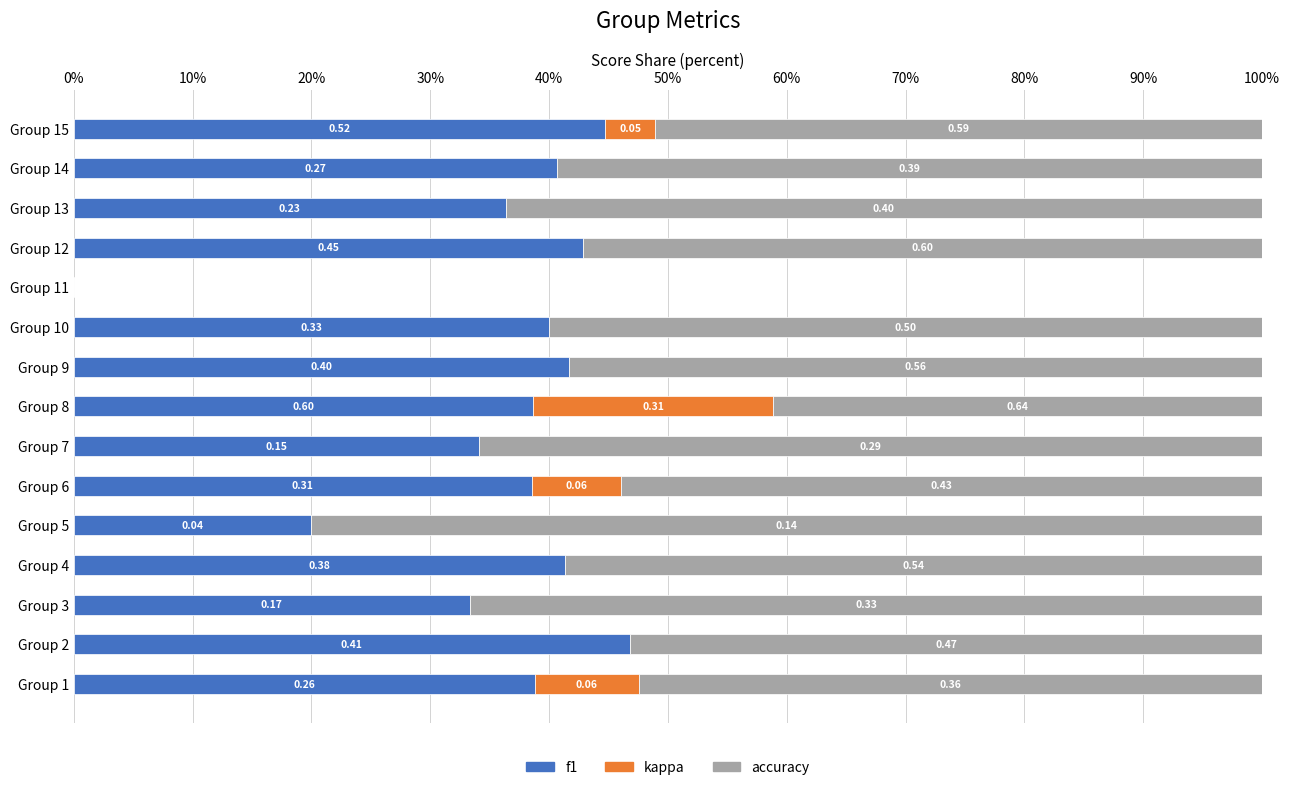

What is the difference between the maximum and second lowest values in the kappa series?

20.2